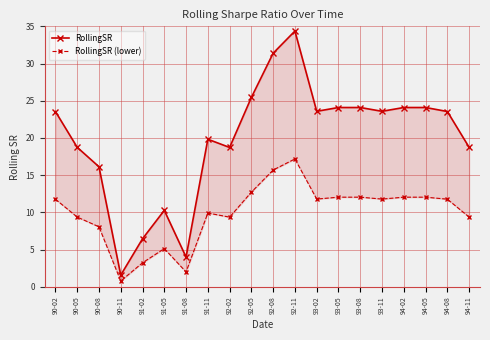

In RollingSR, how many points are lower than both neighbors (excluding endpoints)?

5